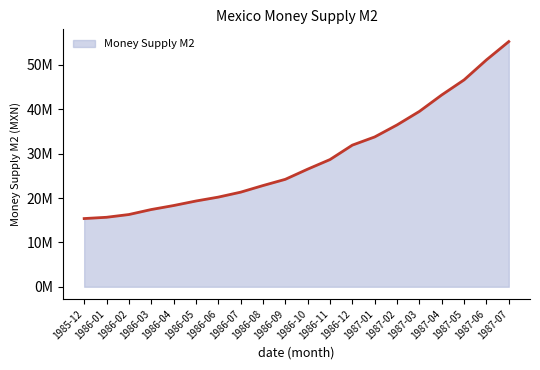

Where does the data first go above 26502523?

1986-11